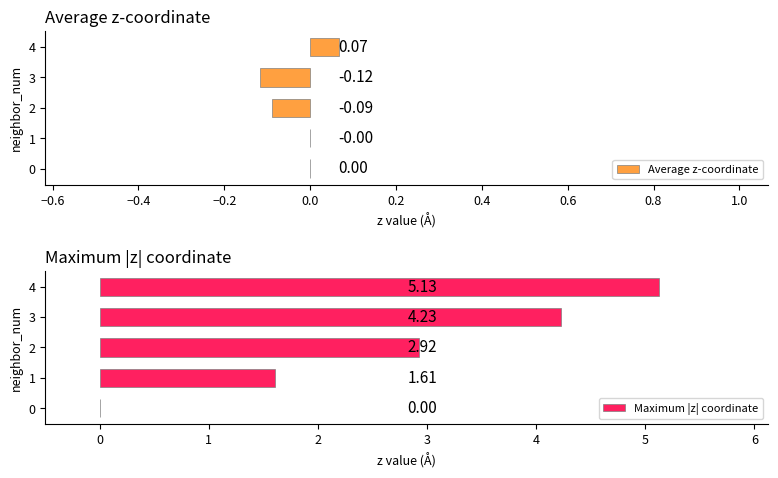

How many data points in Maximum |z| coordinate are above 2?

3